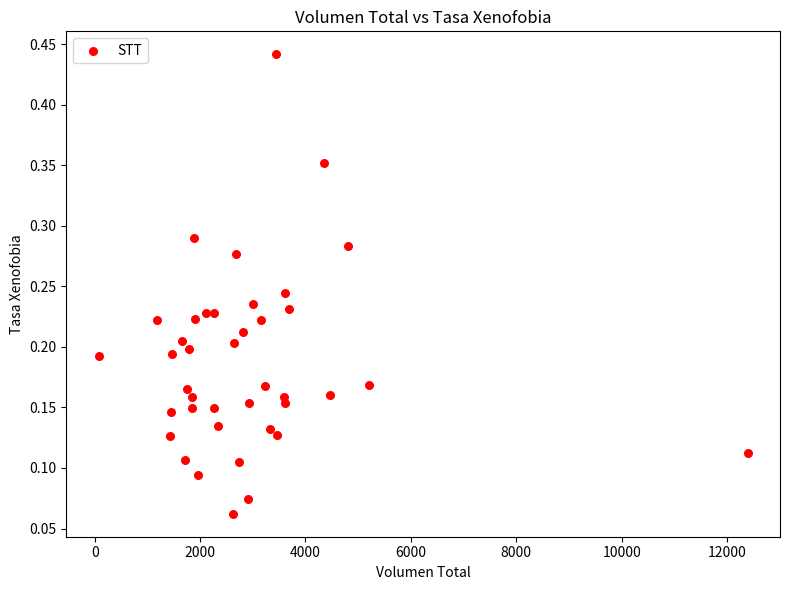

What is the range of X values (max minus min)?

12312.0